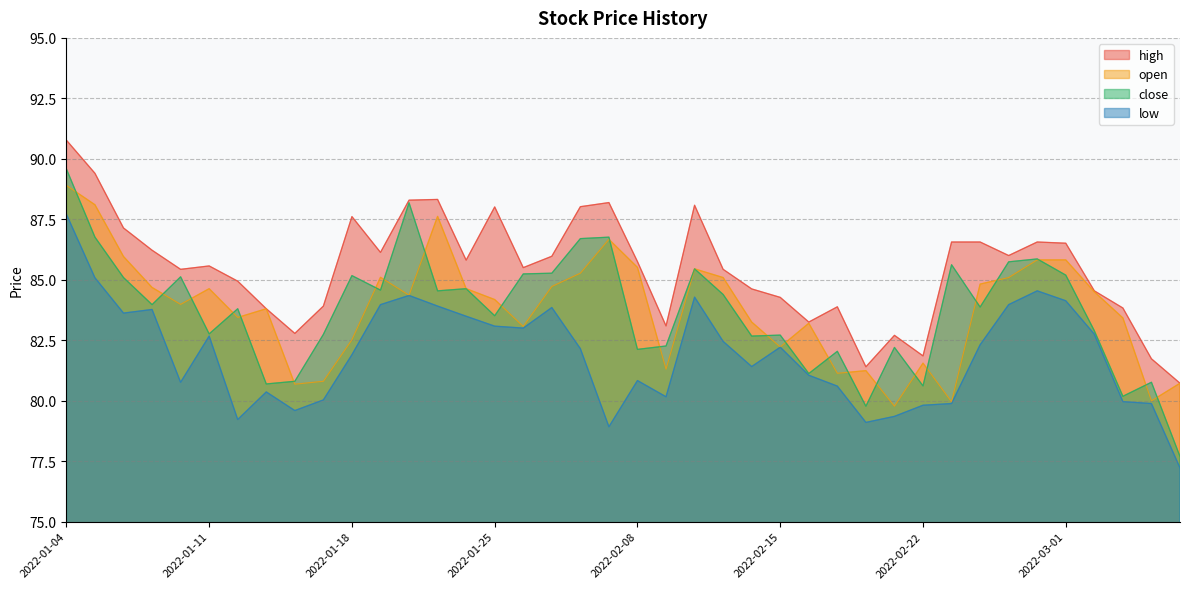

Reading left to right, what are all the values shown in this chart?

high: 2022-01-04=90.8	2022-01-05=89.4	2022-01-06=87.1	2022-01-07=86.2	2022-01-10=85.4	2022-01-11=85.6	2022-01-12=84.9	2022-01-13=83.8	2022-01-14=82.8	2022-01-17=83.9	2022-01-18=87.6	2022-01-19=86.1	2022-01-20=88.3	2022-01-21=88.3	2022-01-24=85.8	2022-01-25=88.0	2022-01-26=85.5	2022-01-27=86.0	2022-01-28=88.0	2022-02-07=88.2	2022-02-08=85.8	2022-02-09=83.1	2022-02-10=88.1	2022-02-11=85.4	2022-02-14=84.6	2022-02-15=84.3	2022-02-16=83.2	2022-02-17=83.9	2022-02-18=81.4	2022-02-21=82.7	2022-02-22=81.8	2022-02-23=86.6	2022-02-24=86.6	2022-02-25=86.0	2022-02-28=86.6	2022-03-01=86.5	2022-03-02=84.5	2022-03-03=83.8	2022-03-04=81.7	2022-03-07=80.7
open: 2022-01-04=88.9	2022-01-05=88.1	2022-01-06=86.0	2022-01-07=84.7	2022-01-10=84.0	2022-01-11=84.6	2022-01-12=83.4	2022-01-13=83.8	2022-01-14=80.7	2022-01-17=80.8	2022-01-18=82.5	2022-01-19=85.1	2022-01-20=84.4	2022-01-21=87.6	2022-01-24=84.6	2022-01-25=84.2	2022-01-26=83.1	2022-01-27=84.7	2022-01-28=85.3	2022-02-07=86.7	2022-02-08=85.5	2022-02-09=81.3	2022-02-10=85.5	2022-02-11=85.1	2022-02-14=83.2	2022-02-15=82.2	2022-02-16=83.2	2022-02-17=81.1	2022-02-18=81.2	2022-02-21=79.8	2022-02-22=81.5	2022-02-23=80.0	2022-02-24=84.8	2022-02-25=85.1	2022-02-28=85.8	2022-03-01=85.8	2022-03-02=84.5	2022-03-03=83.4	2022-03-04=80.0	2022-03-07=80.7
close: 2022-01-04=89.6	2022-01-05=86.8	2022-01-06=85.1	2022-01-07=84.0	2022-01-10=85.1	2022-01-11=82.8	2022-01-12=83.8	2022-01-13=80.7	2022-01-14=80.8	2022-01-17=82.7	2022-01-18=85.2	2022-01-19=84.6	2022-01-20=88.2	2022-01-21=84.5	2022-01-24=84.6	2022-01-25=83.5	2022-01-26=85.2	2022-01-27=85.3	2022-01-28=86.7	2022-02-07=86.8	2022-02-08=82.1	2022-02-09=82.3	2022-02-10=85.5	2022-02-11=84.4	2022-02-14=82.7	2022-02-15=82.7	2022-02-16=81.1	2022-02-17=82.0	2022-02-18=79.8	2022-02-21=82.2	2022-02-22=80.6	2022-02-23=85.6	2022-02-24=83.9	2022-02-25=85.7	2022-02-28=85.9	2022-03-01=85.2	2022-03-02=82.9	2022-03-03=80.2	2022-03-04=80.8	2022-03-07=77.7
low: 2022-01-04=87.7	2022-01-05=85.1	2022-01-06=83.6	2022-01-07=83.8	2022-01-10=80.8	2022-01-11=82.7	2022-01-12=79.2	2022-01-13=80.4	2022-01-14=79.6	2022-01-17=80.0	2022-01-18=81.9	2022-01-19=84.0	2022-01-20=84.3	2022-01-21=83.9	2022-01-24=83.5	2022-01-25=83.1	2022-01-26=83.0	2022-01-27=83.8	2022-01-28=82.2	2022-02-07=78.9	2022-02-08=80.8	2022-02-09=80.2	2022-02-10=84.3	2022-02-11=82.5	2022-02-14=81.4	2022-02-15=82.2	2022-02-16=81.0	2022-02-17=80.6	2022-02-18=79.1	2022-02-21=79.3	2022-02-22=79.8	2022-02-23=79.9	2022-02-24=82.3	2022-02-25=84.0	2022-02-28=84.5	2022-03-01=84.1	2022-03-02=82.8	2022-03-03=80.0	2022-03-04=79.9	2022-03-07=77.2